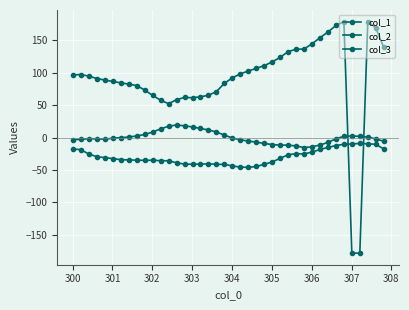

In col_2, how many points are lower than both neighbors (excluding endpoints)?

3